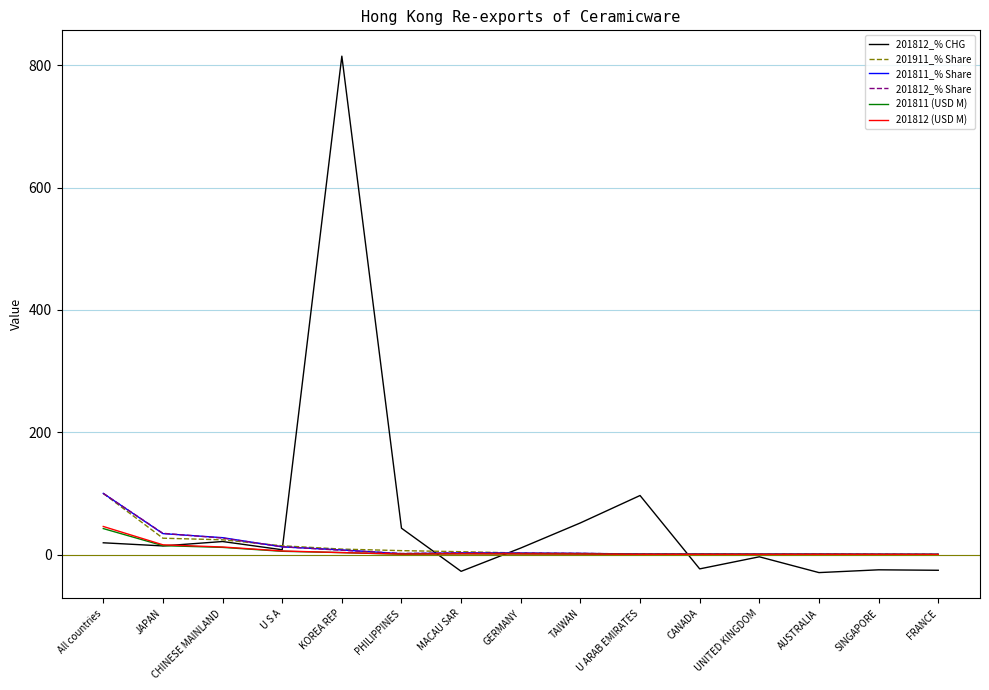

At which category is the sum across all series the highest?

KOREA REP